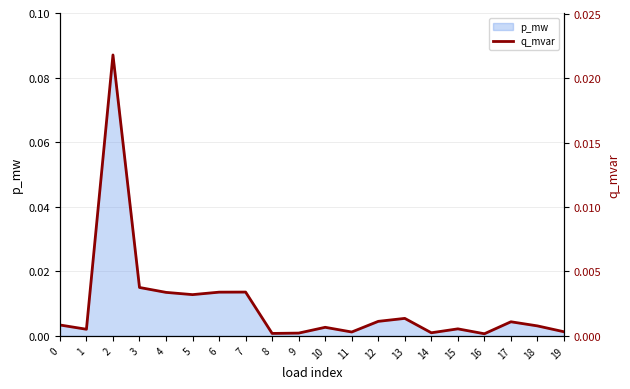

Rank the categories by value from lowest to highest.

16, 8, 9, 14, 11, 19, 1, 15, 10, 18, 0, 17, 12, 13, 5, 4, 6, 7, 3, 2